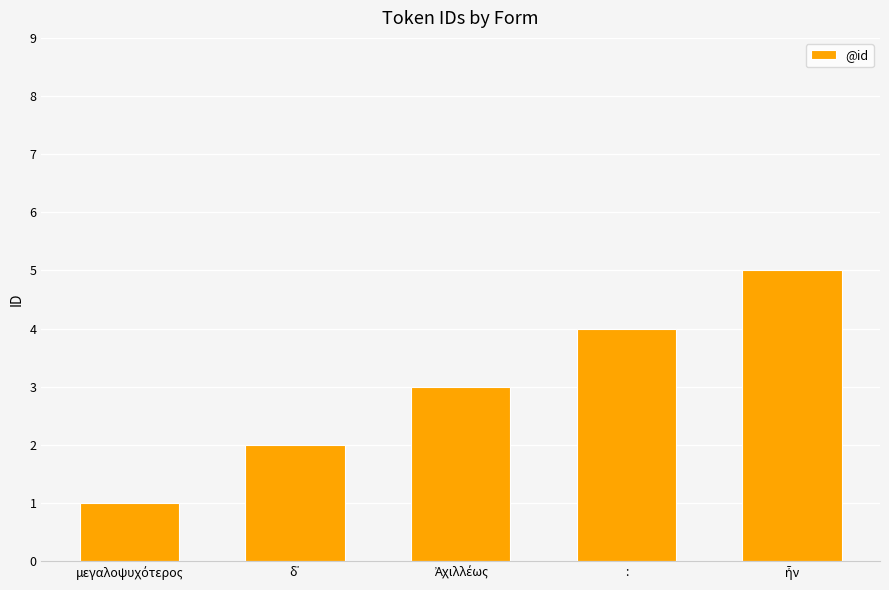

Count the values in the range 2 to 4.

3